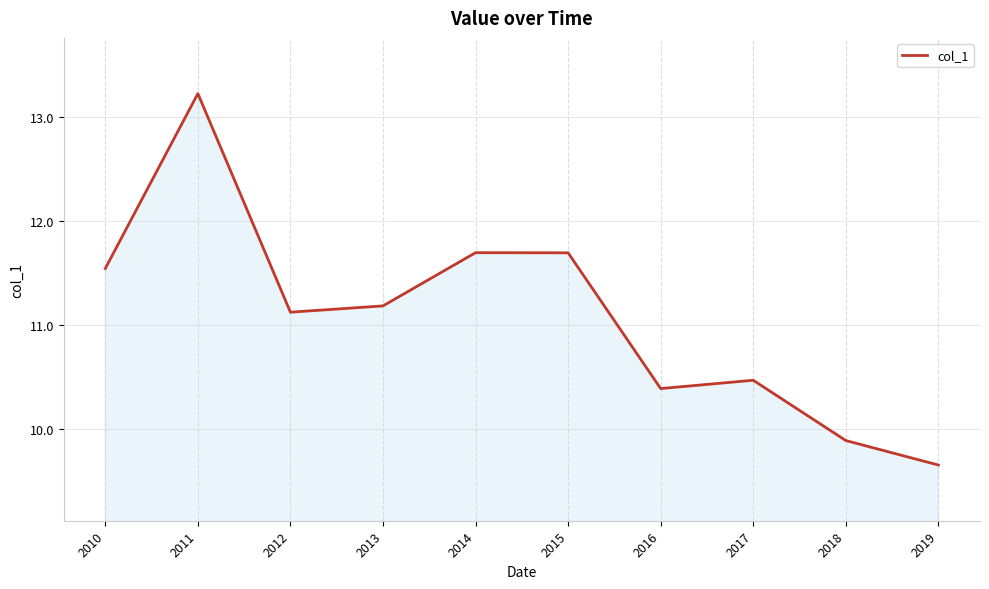

Which has a higher value, 2019 or 2013?

2013